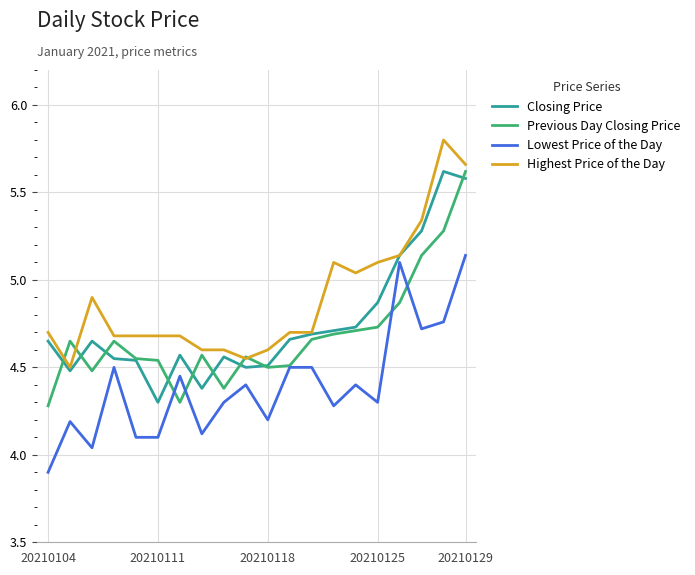

What is the highest value of the Highest Price of the Day series?

5.8